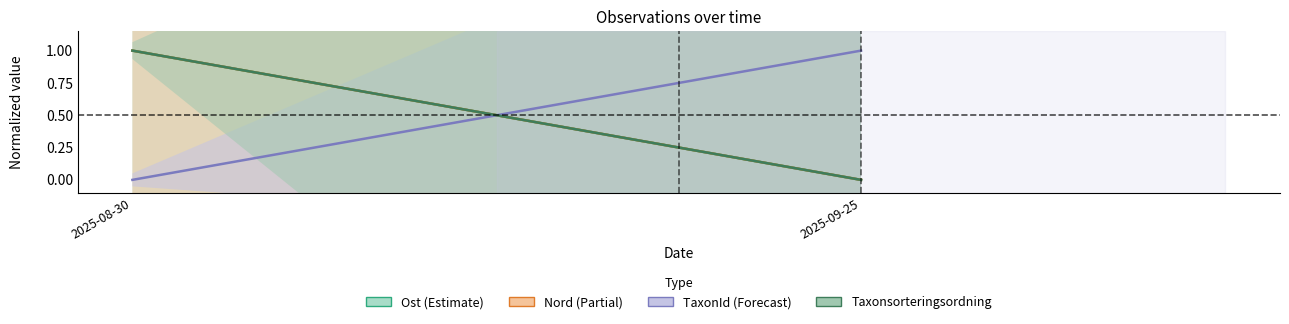

What are all the series names shown in the legend?

Ost, Nord, TaxonId, Taxonsorteringsordning